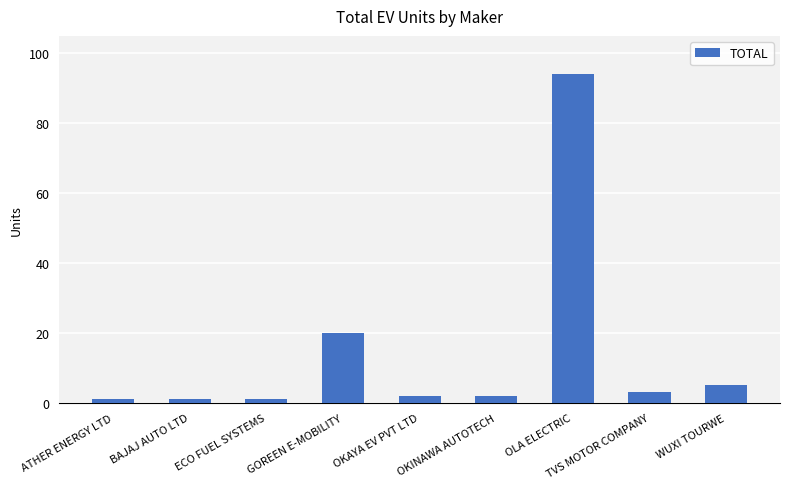

True or false: the data shows 1 at ECO FUEL SYSTEMS.

True